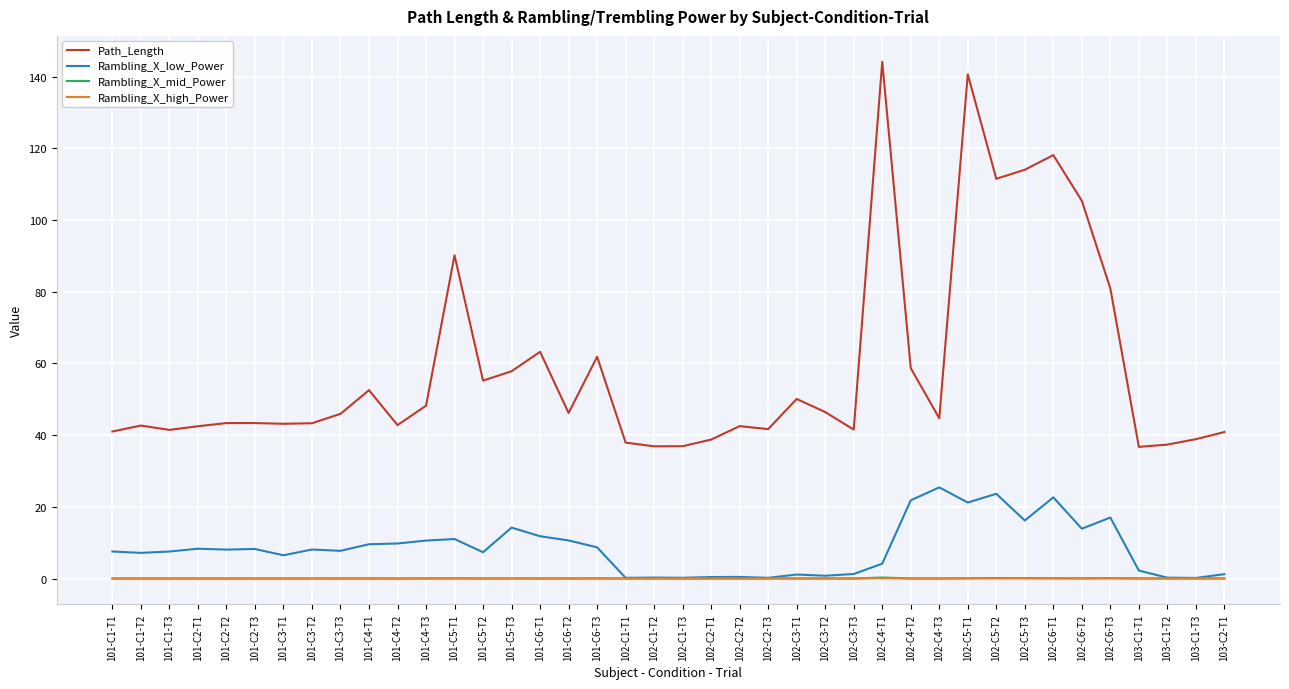

Which series changed the most between 101-C2-T2 and 101-C6-T3?

Path_Length